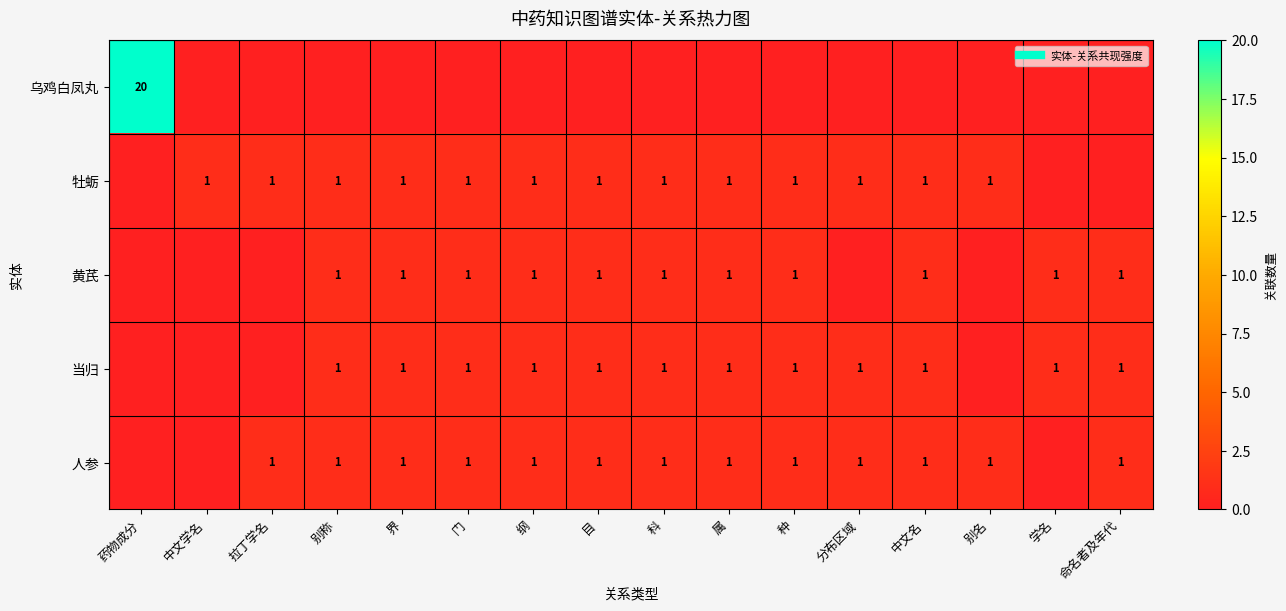

What is the spread (max minus min) of values at 中文名?

1